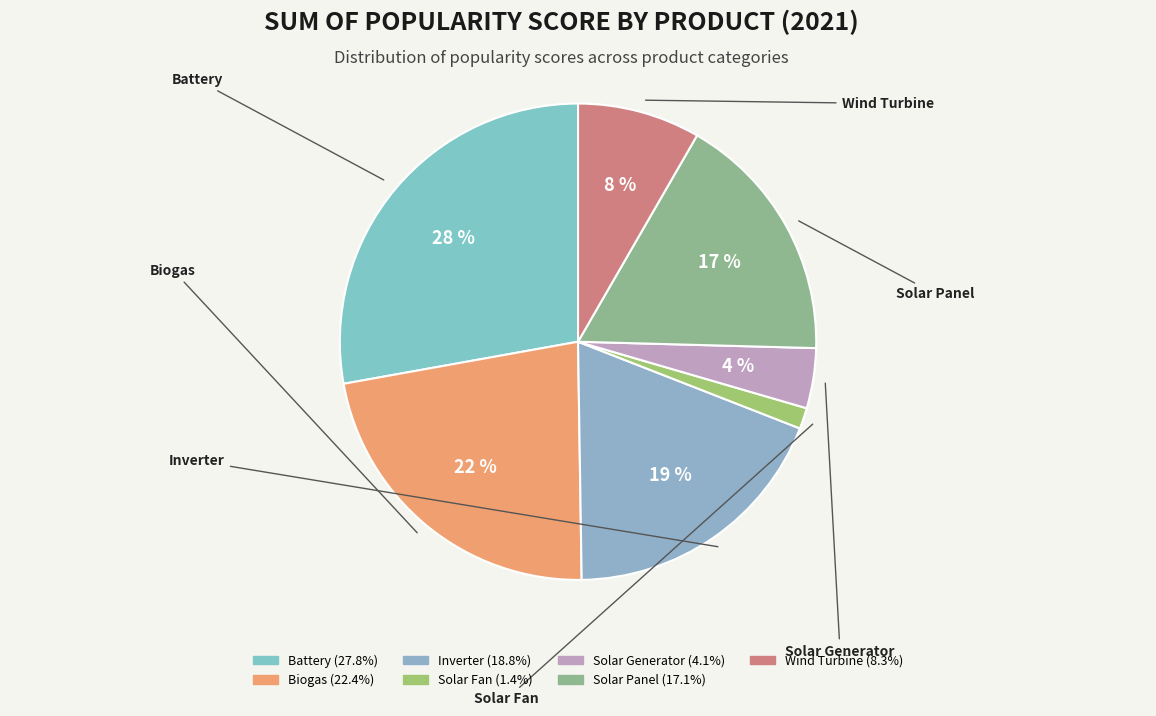

Rank the categories by value from lowest to highest.

Solar Fan, Solar Generator, Wind Turbine, Solar Panel, Inverter, Biogas, Battery